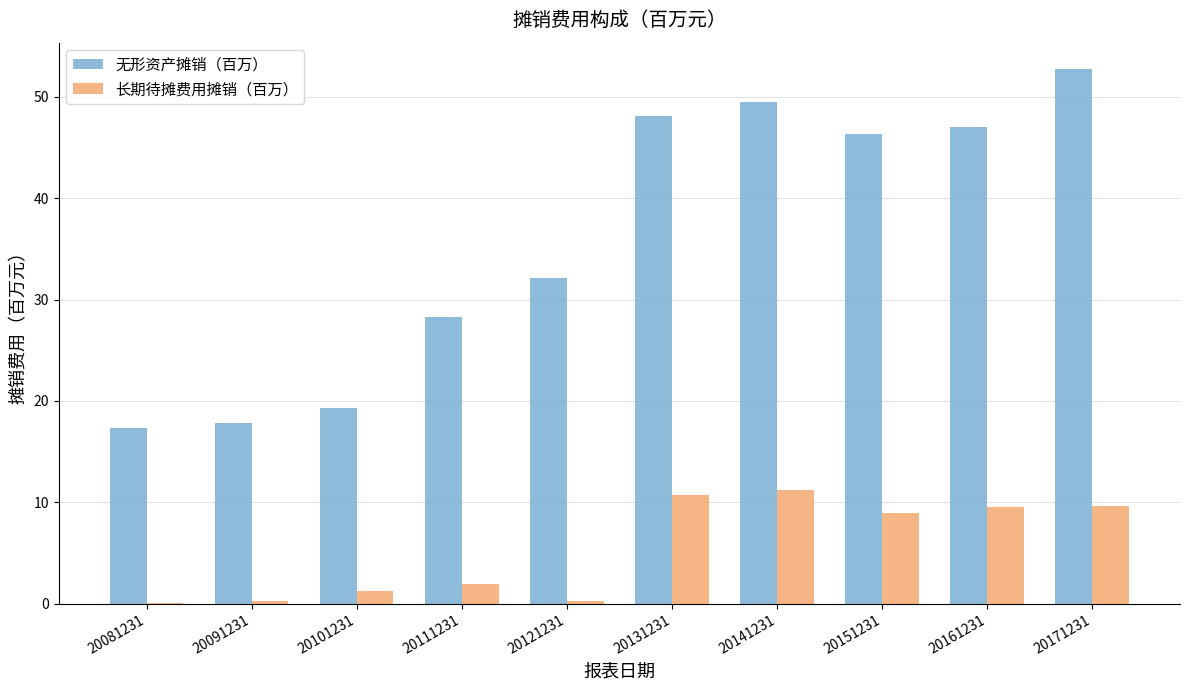

What is the maximum value for 无形资产摊销（百万）?

52.7